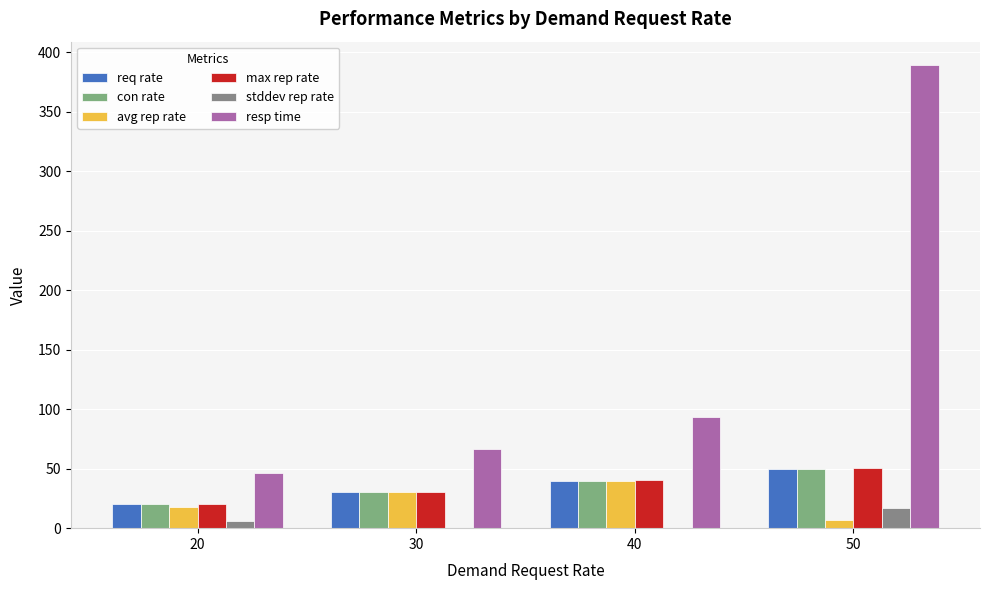

Between 20 and 50, which series saw the biggest shift?

resp time